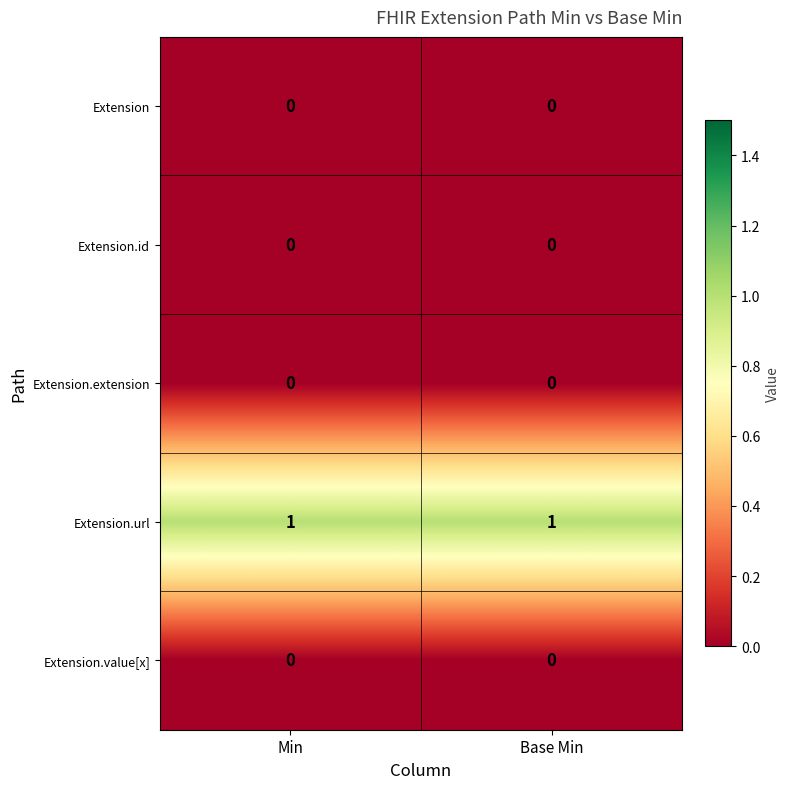

True or false: Extension.id has a value of 0 at Min.

True